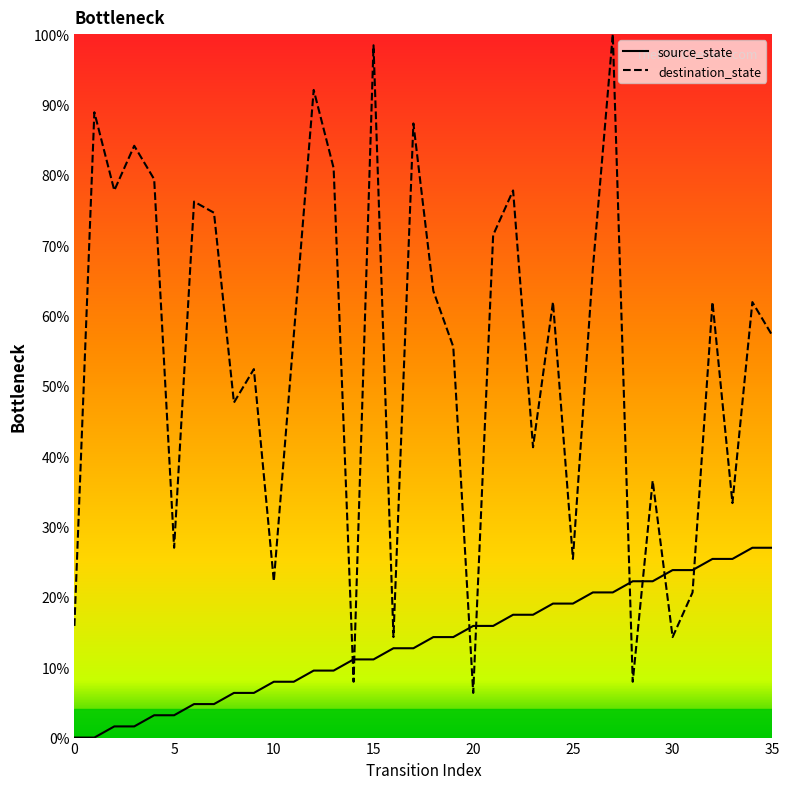

How many lines are shown in the chart?

2